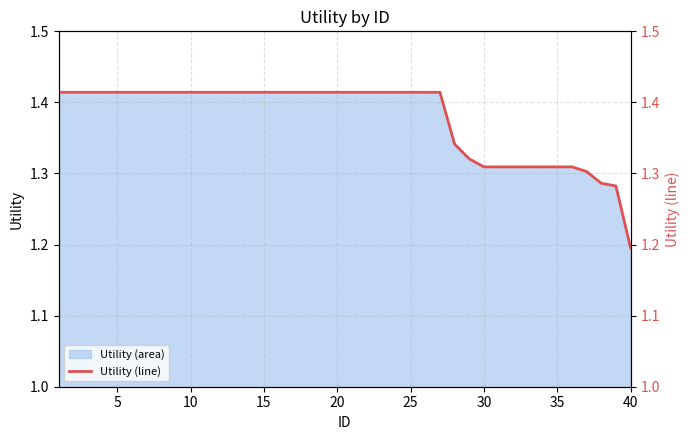

What is the minimum value for Utility (area)?

1.2